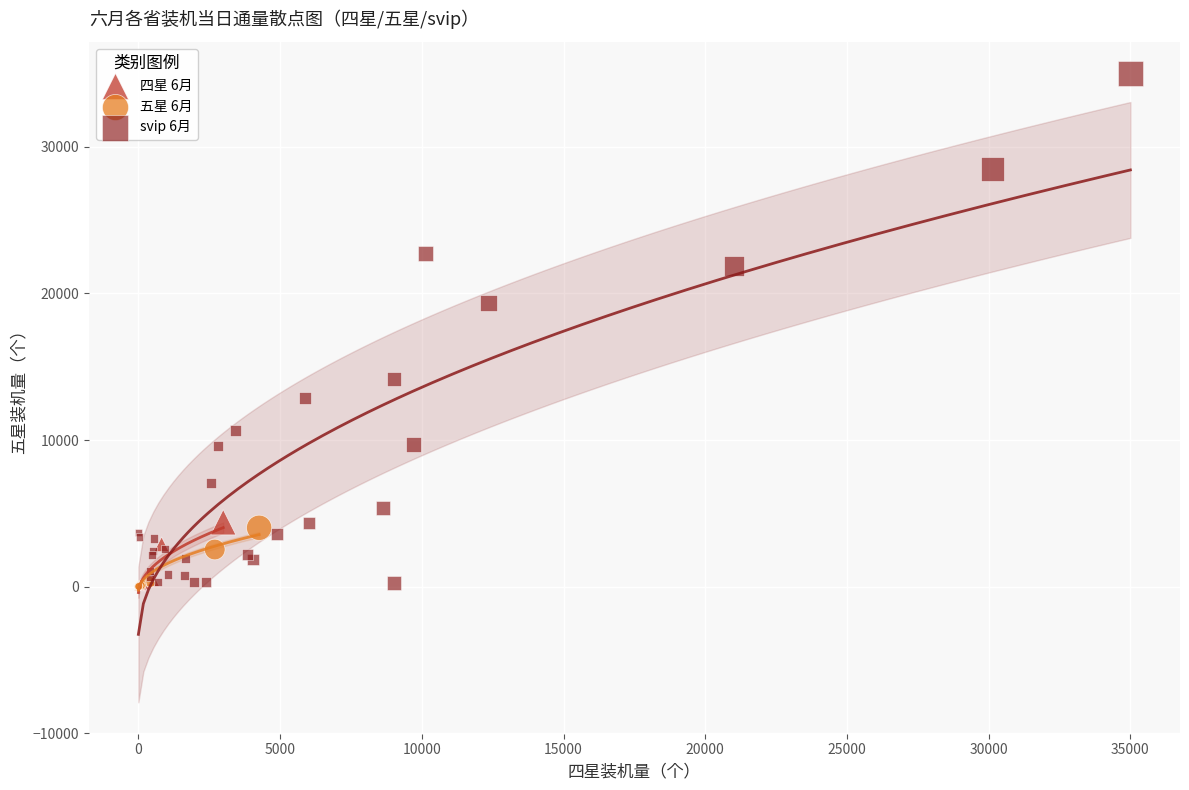

Which series has the widest spread of Y values?

svip 6月